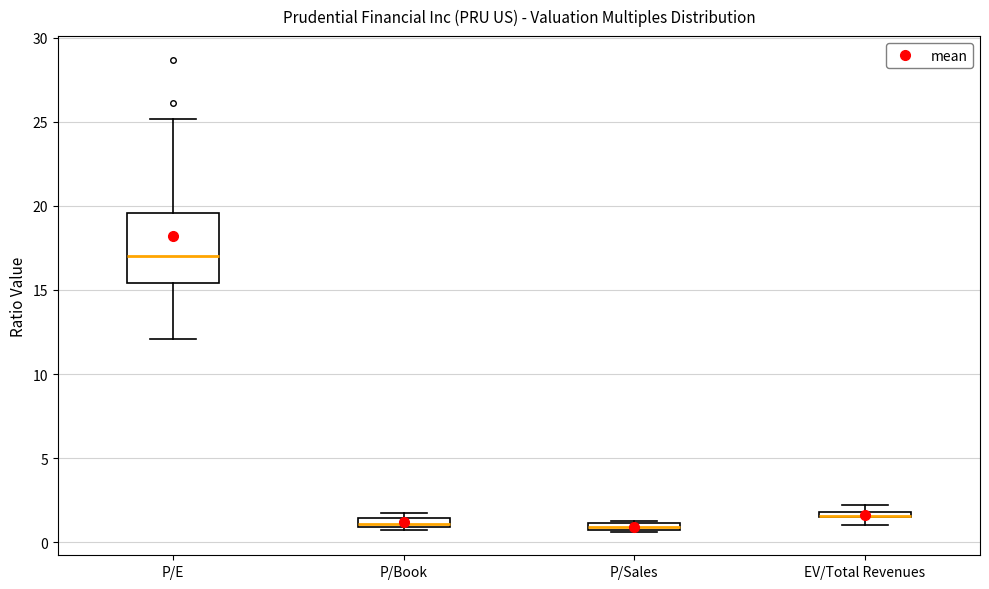

Where is the lower edge of the box for P/Sales on the y-axis? The values are not printed on the chart, so give them approximately, as read against the axis.

0.5